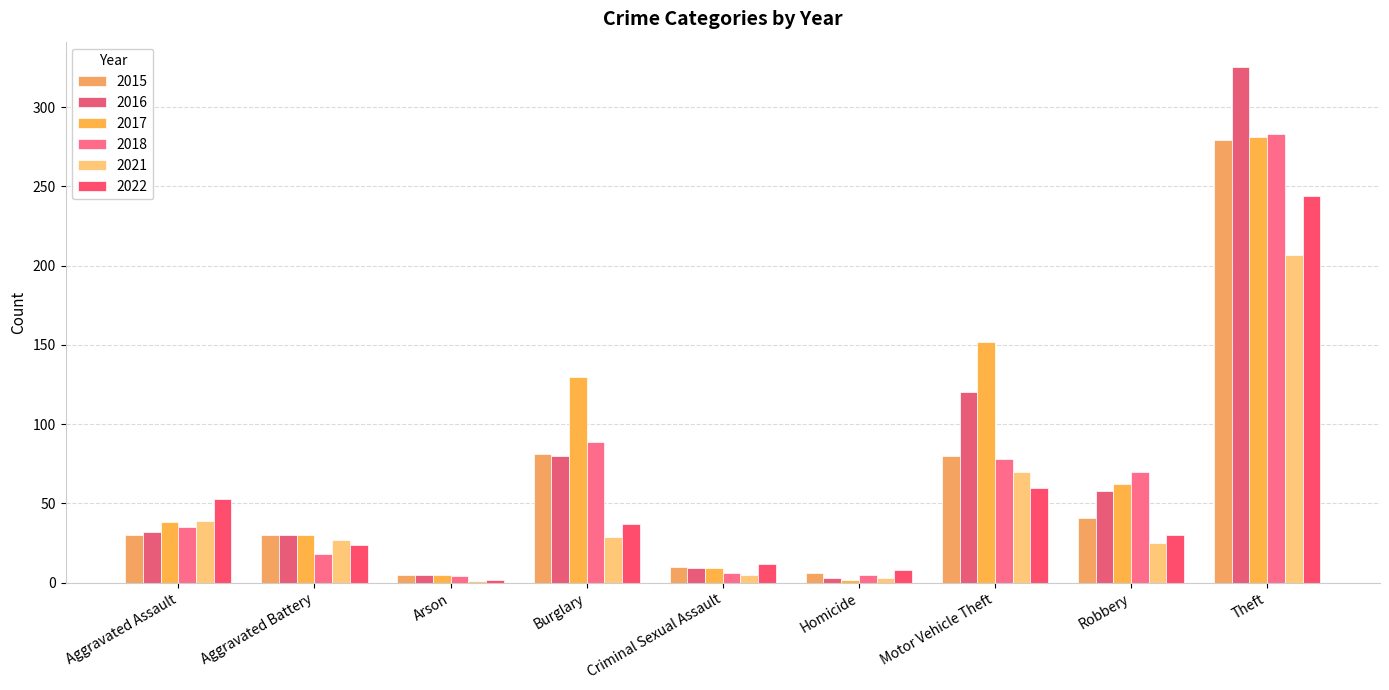

Which series has the largest total across all categories?

2017